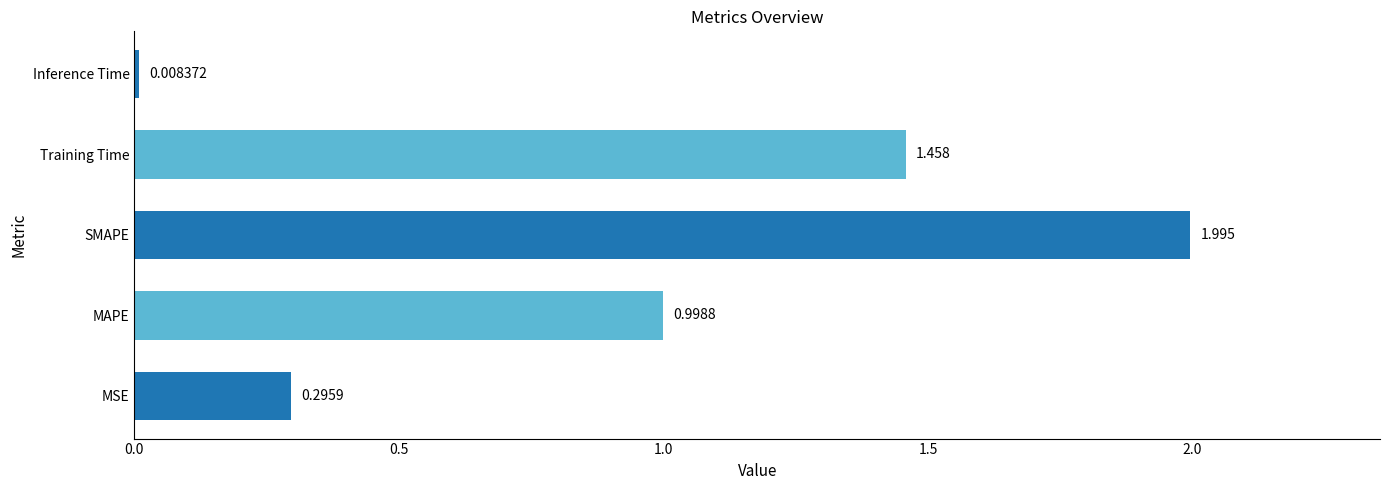

List the labels in order of value, largest first.

SMAPE, Training Time, MAPE, MSE, Inference Time